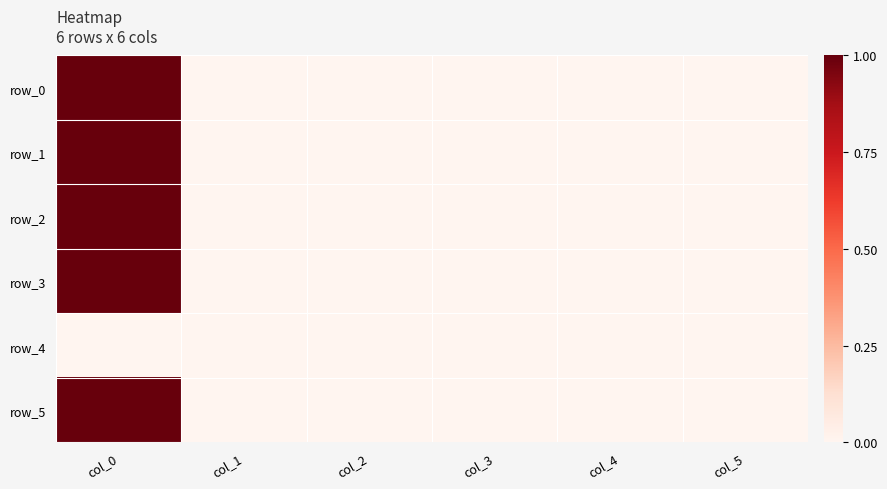

Which category has the lowest value across all series?

col_1